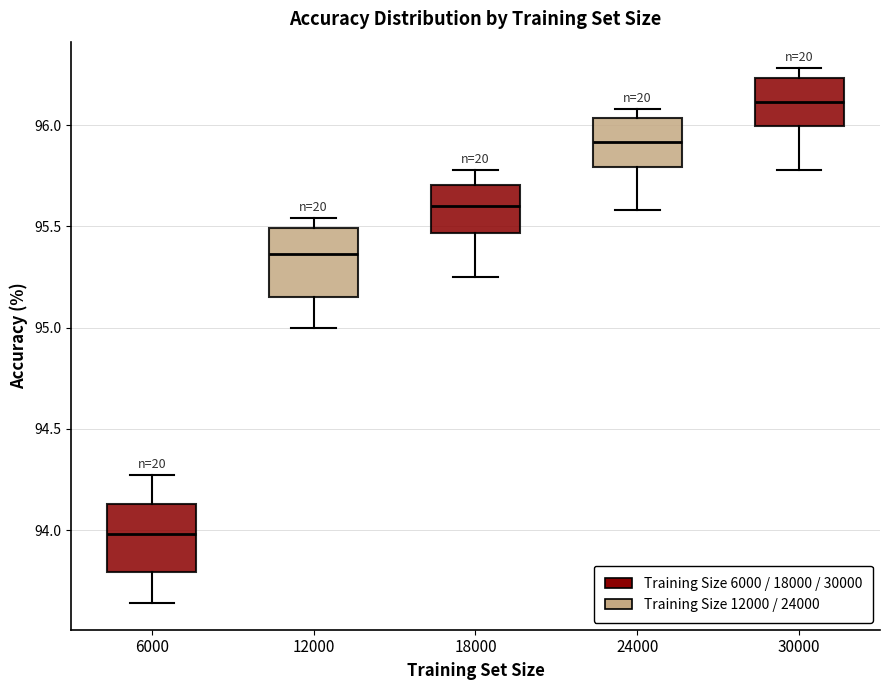

Which box's median line is the lowest?

6000